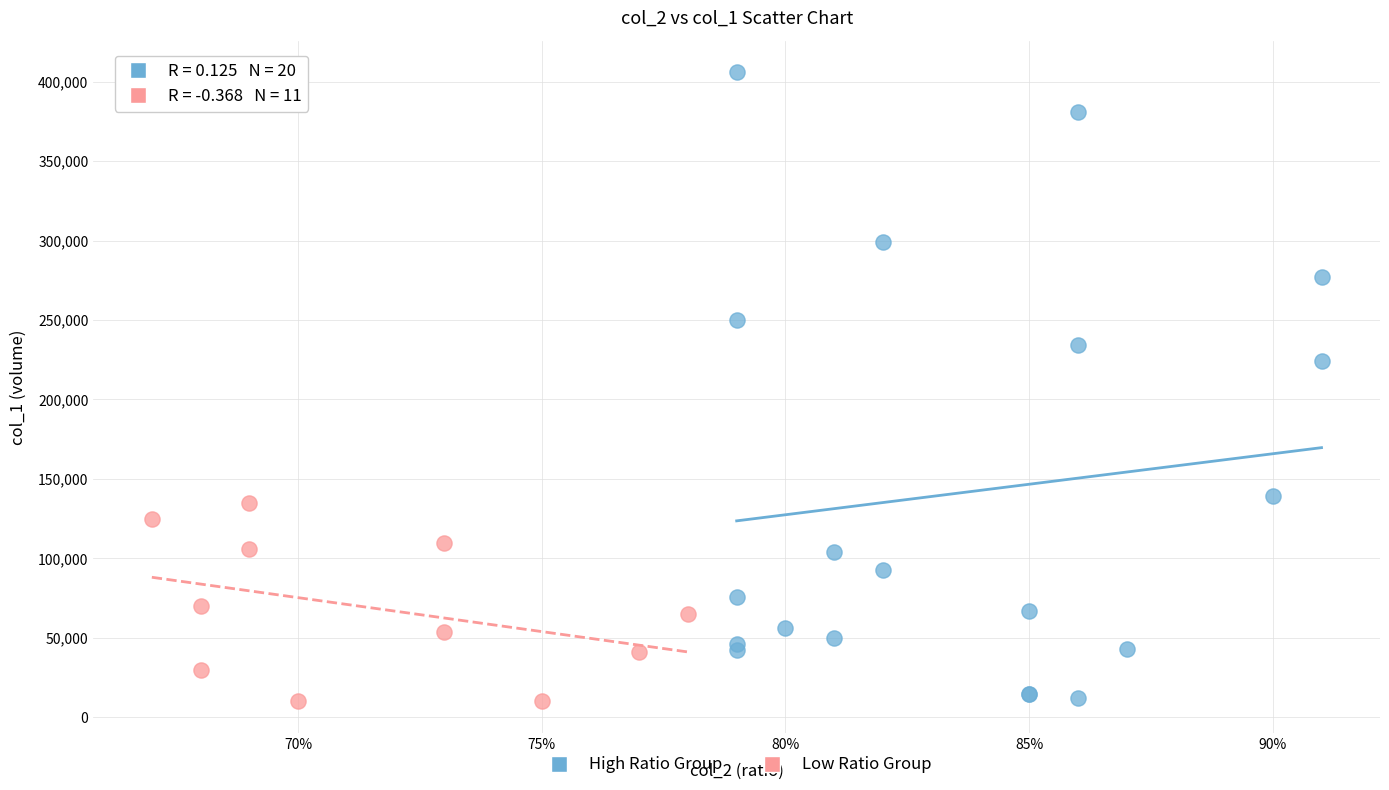

Which series contains the highest Y value?

High Ratio Group